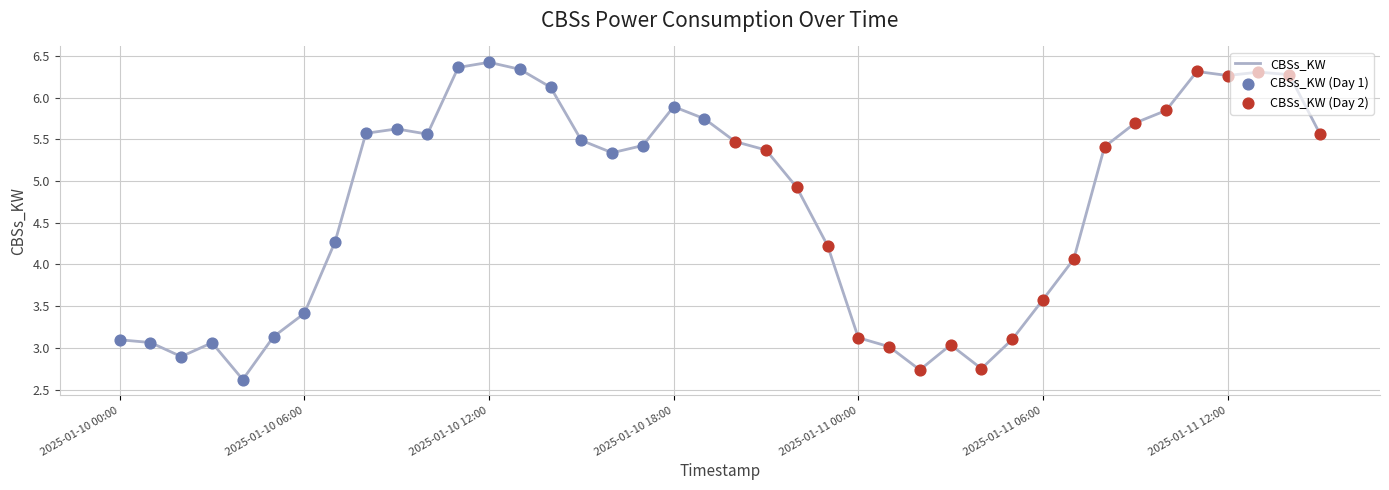

What is the minimum value shown in the chart?

2.6